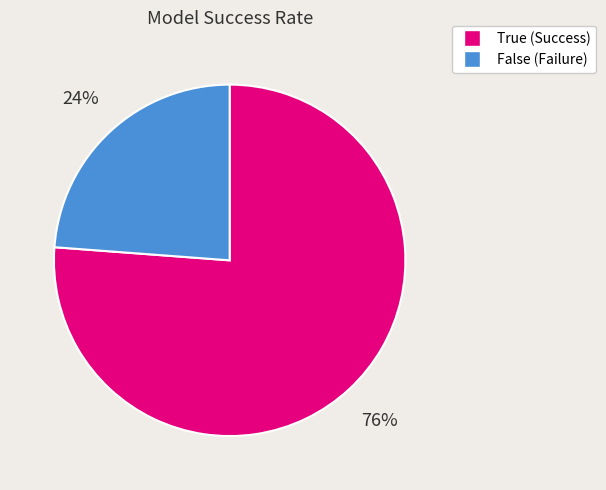

Is the sum of False and True greater than half?

Yes